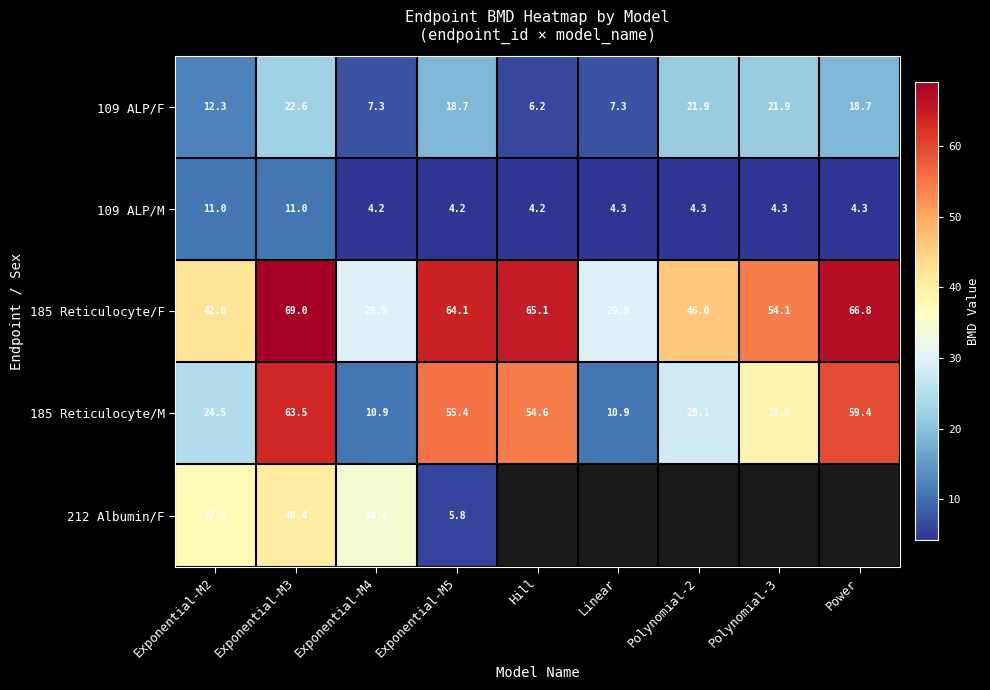

Between Power and Polynomial-2, which is larger?

Polynomial-2